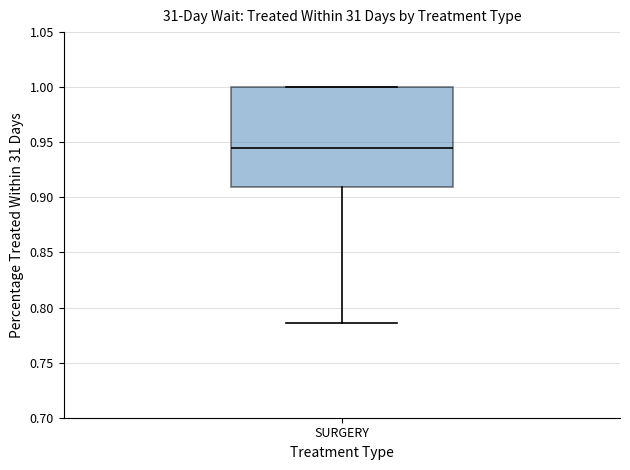

Where does the median line of the box for SURGERY sit on the y-axis? The values are not printed on the chart, so give them approximately, as read against the axis.

0.945